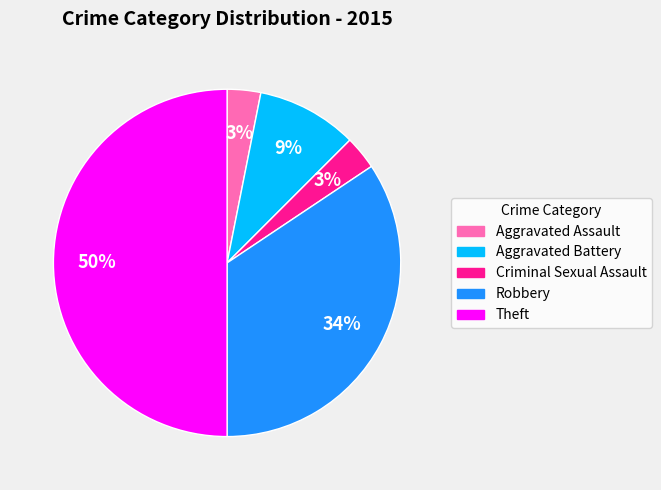

Between Criminal Sexual Assault and Theft, which is larger?

Theft